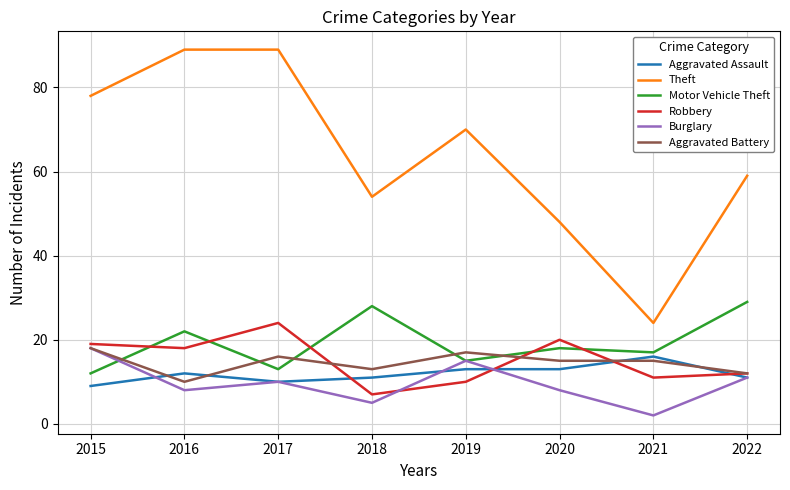

Is this an area chart (filled region under the line)?

No